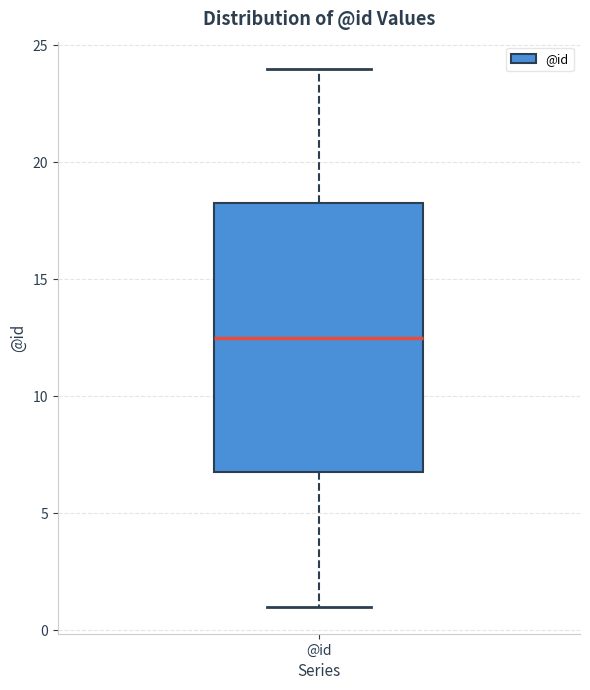

Where is the lower edge of the box for @id on the y-axis? The values are not printed on the chart, so give them approximately, as read against the axis.

7.0